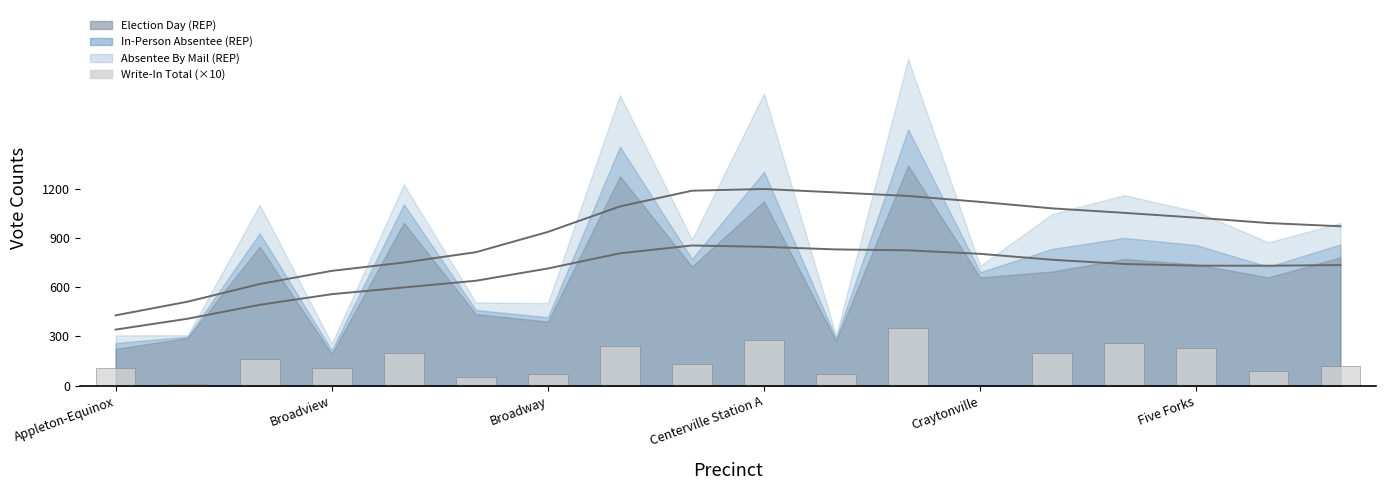

What is the value of the 3rd bar from the left?

160